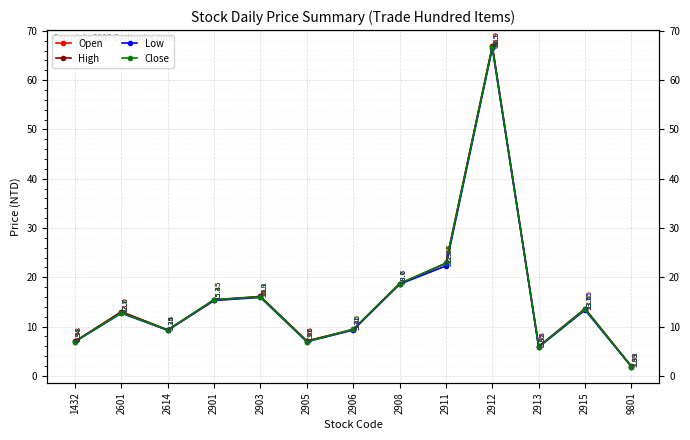

At which category does High reach its first local peak?

2601